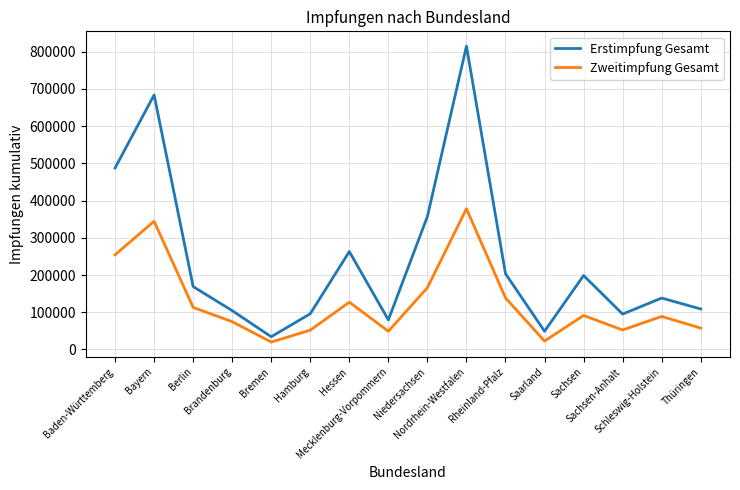

What is the maximum value shown in the chart?

814548